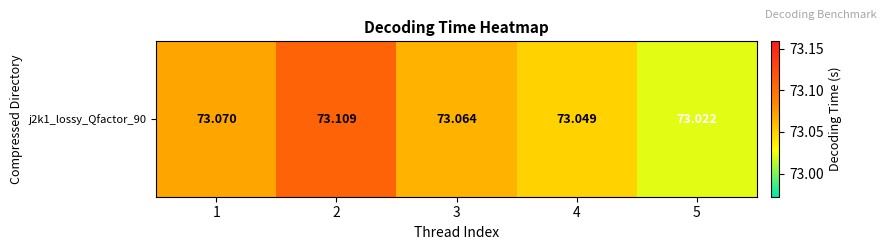

Is it true that the value at 5 is 73.0?

True